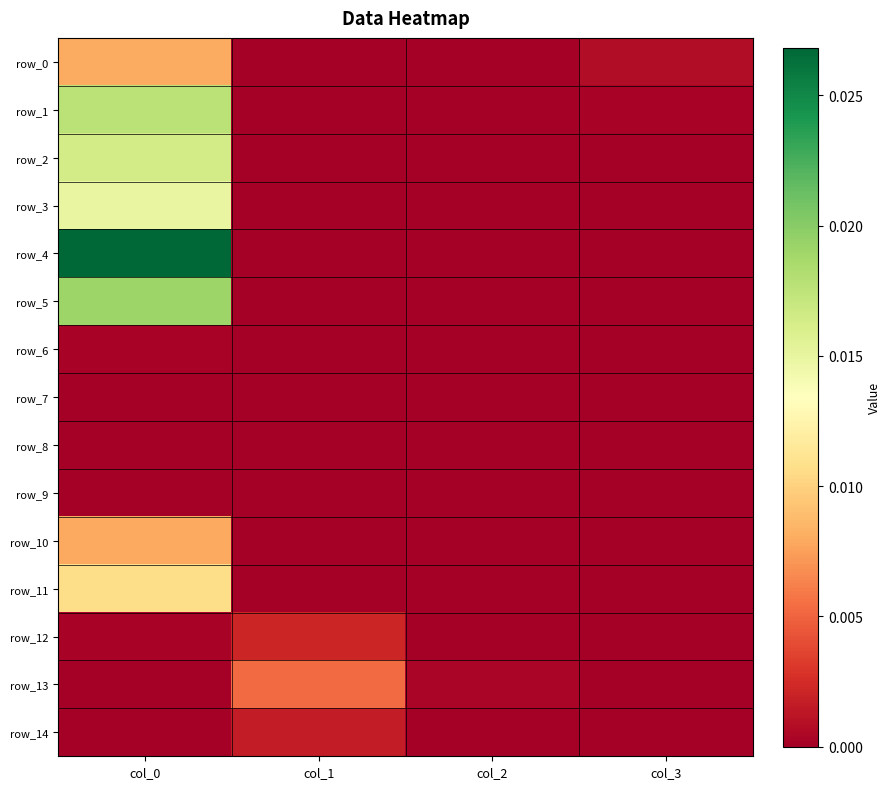

How many distinct data groups are displayed?

15